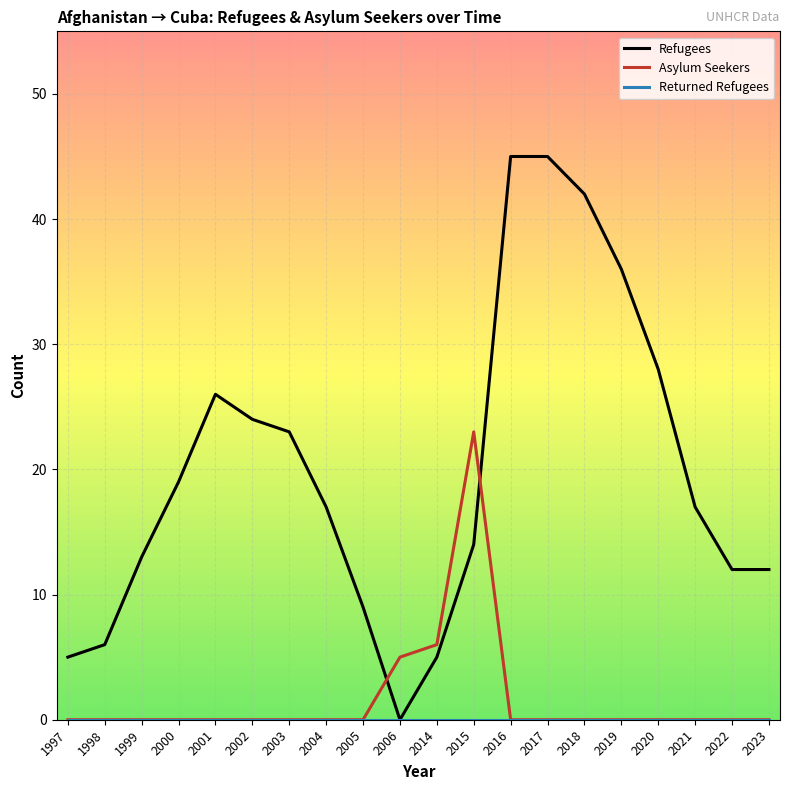

What is the greatest value displayed?

45